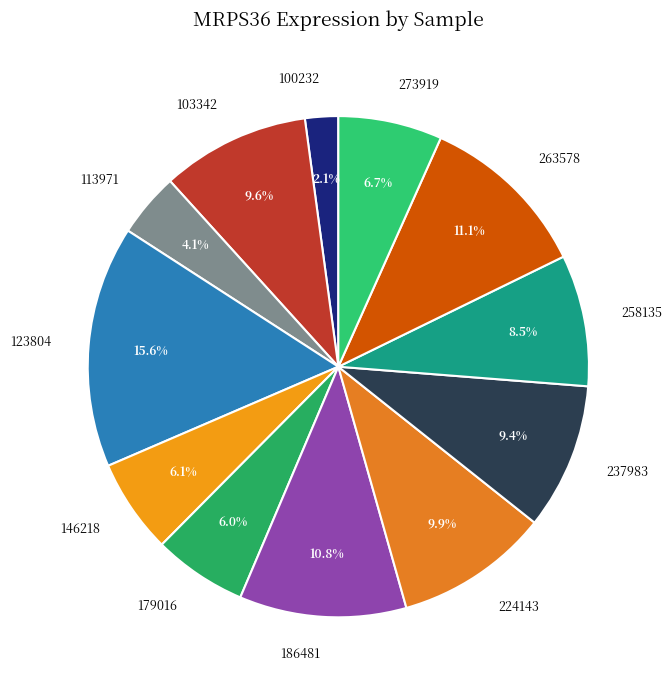

Approximately how many times larger is the value at 258135 compared to 237983?

0.9